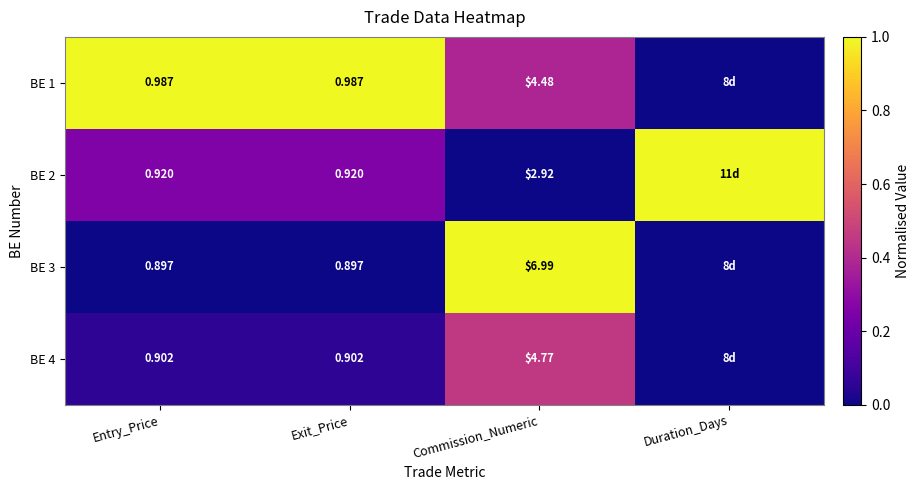

Is the value of BE 4 at Entry_Price greater than the value of BE 3 at Commission_Numeric?

No